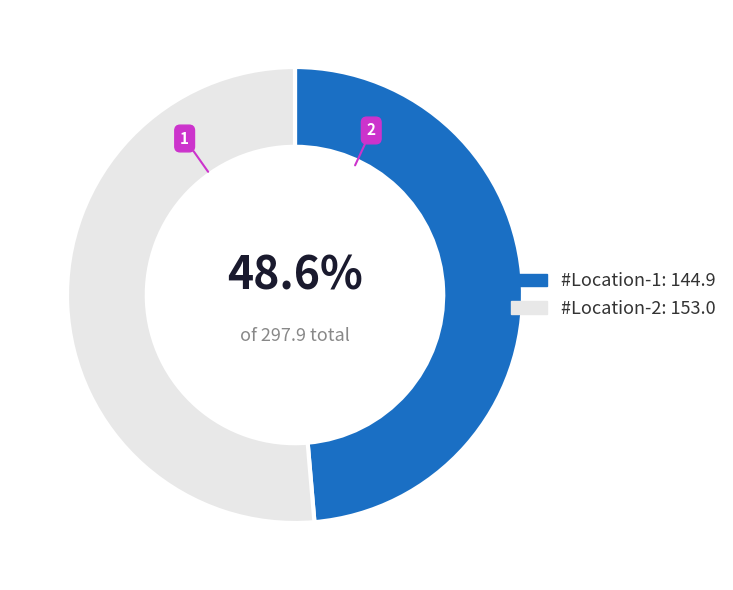

Approximately how many times larger is the value at #Location-1: 144.9 compared to #Location-2: 153.0?

0.9